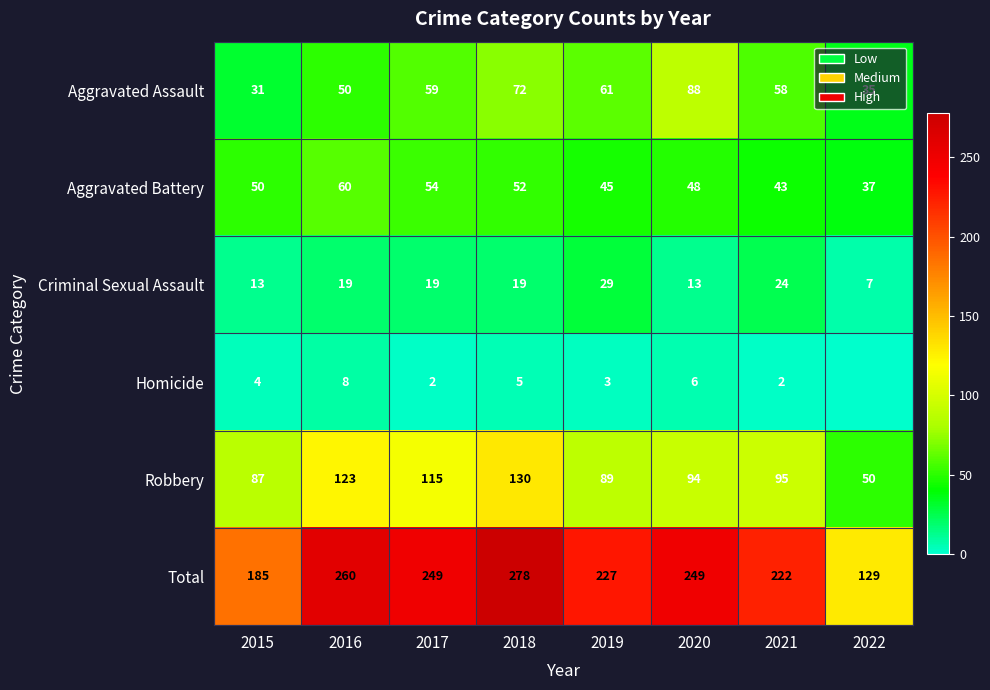

What is the greatest value displayed?

278